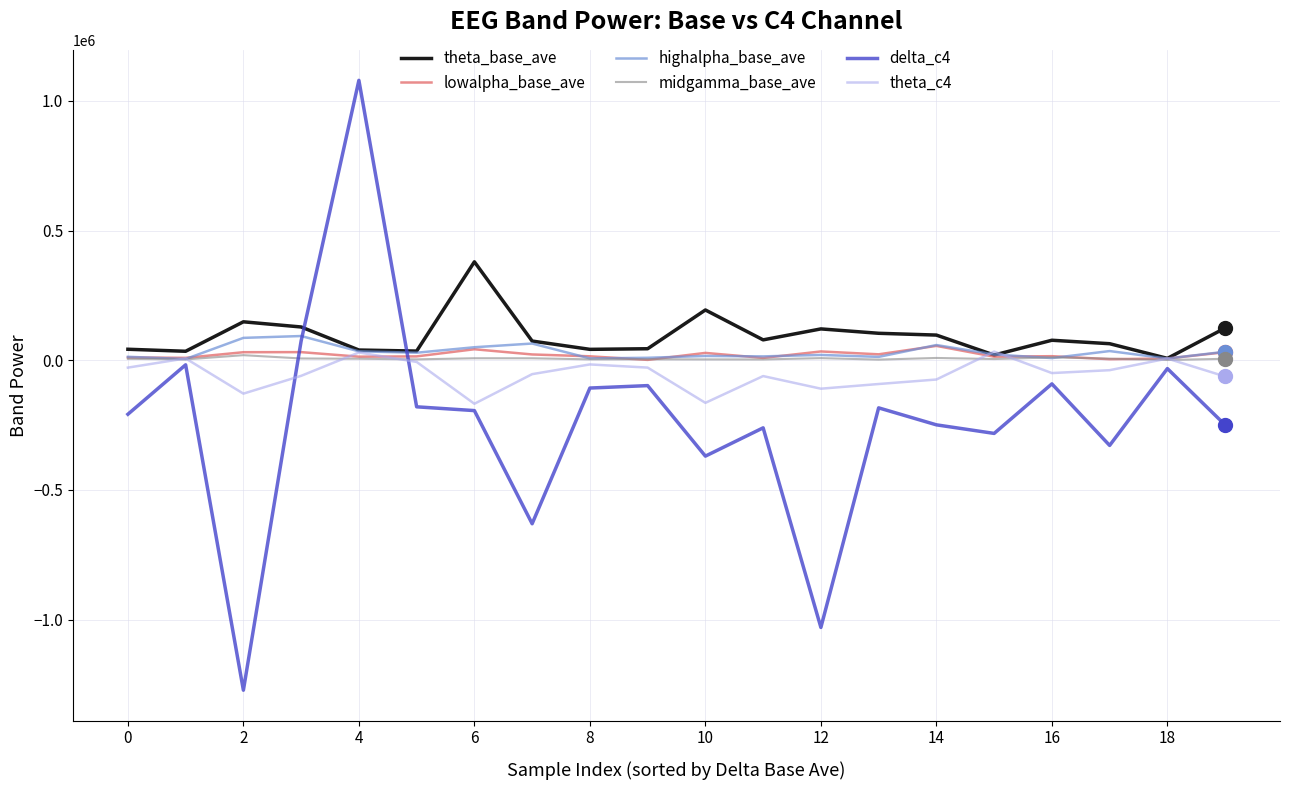

Which series has the widest spread of values?

delta_c4